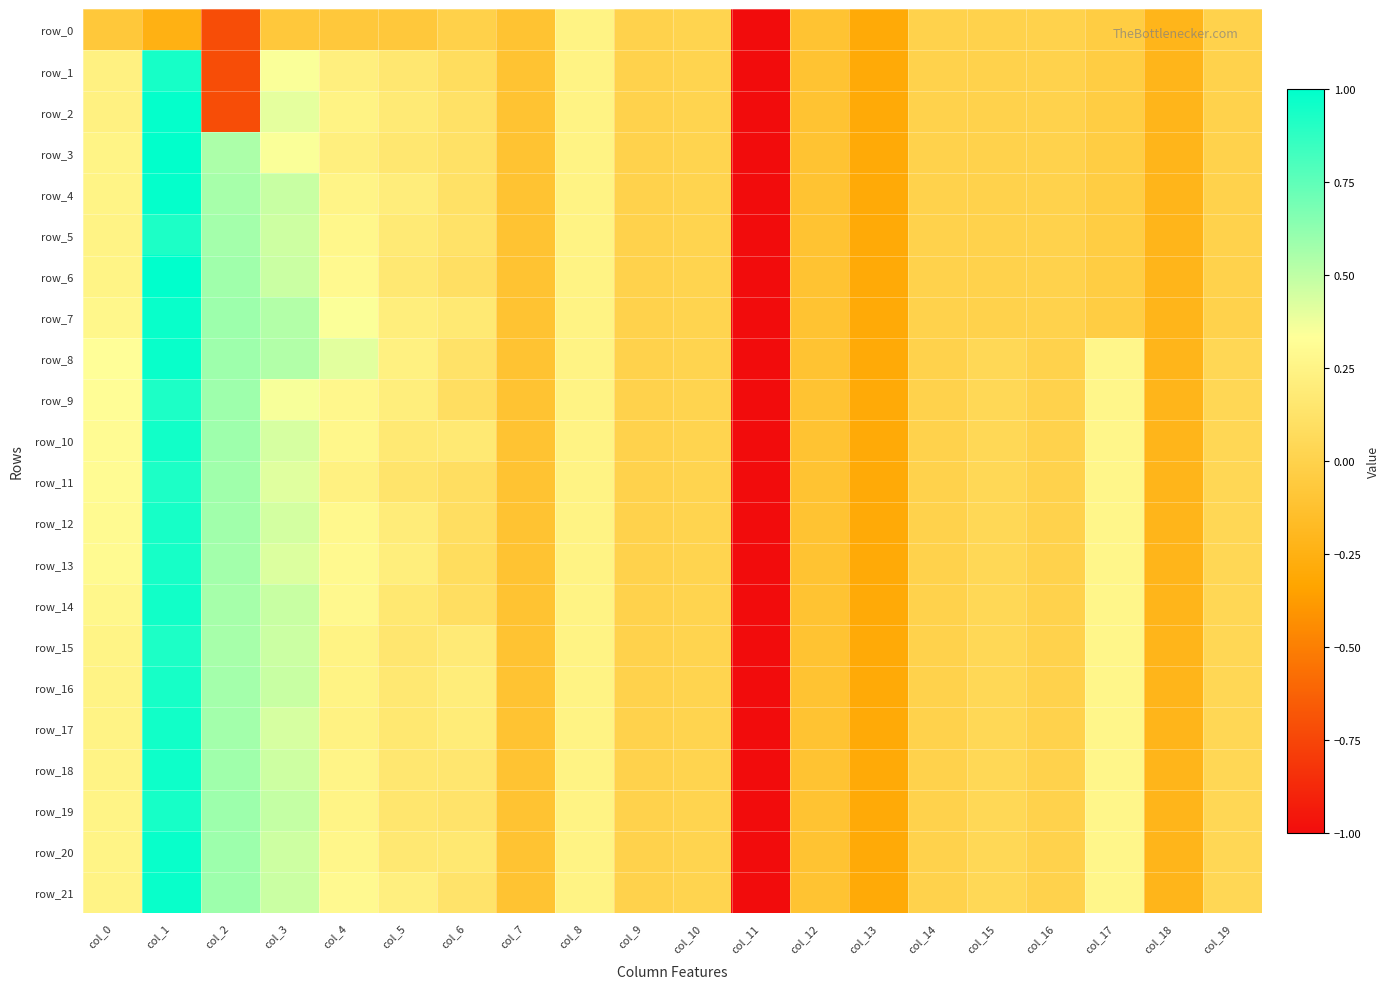

Which series has the largest total across all categories?

row_8